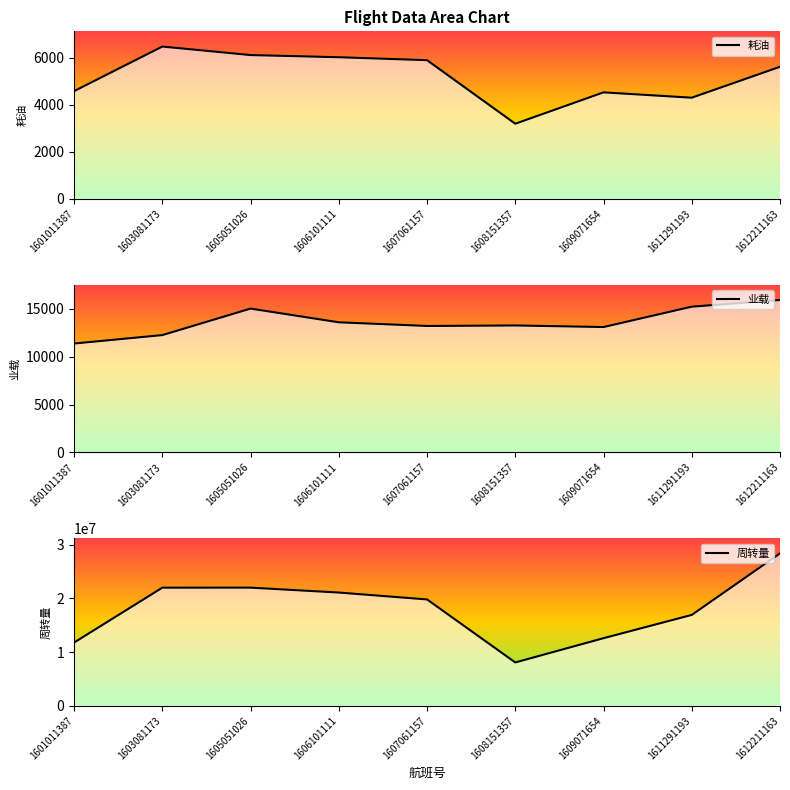

How many lines are shown in the chart?

3